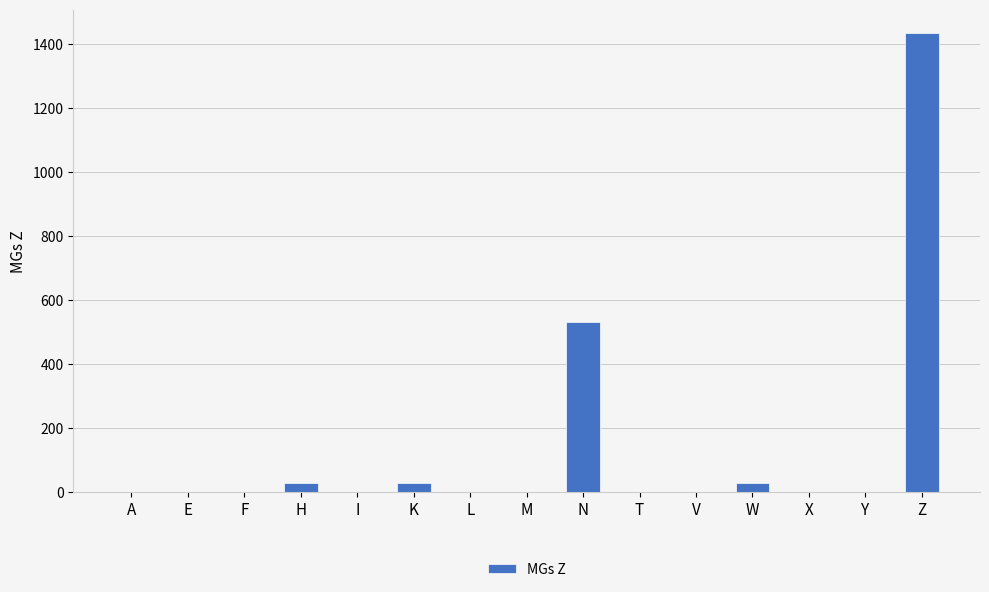

Is it true that the value at L is 0?

True